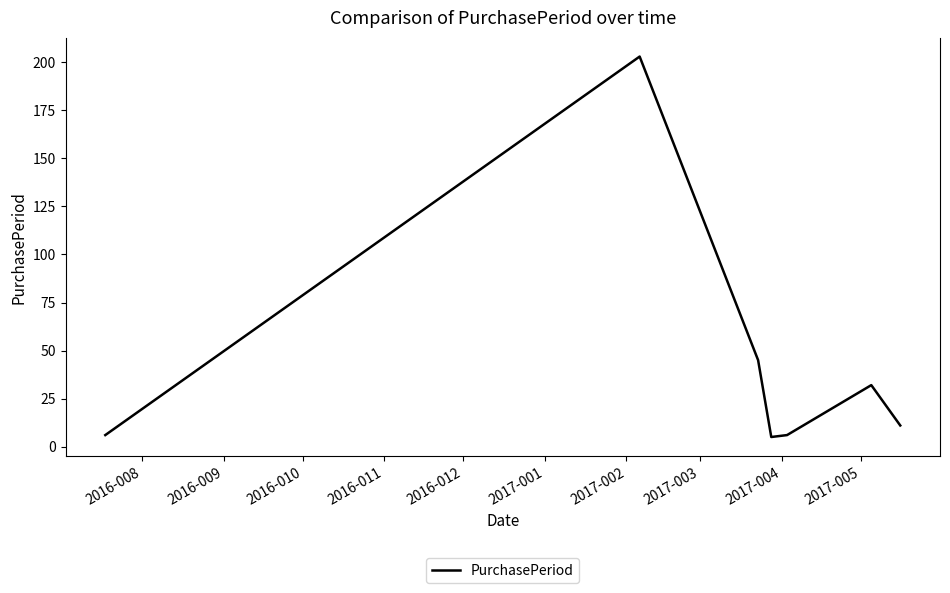

What is the smallest value displayed?

5